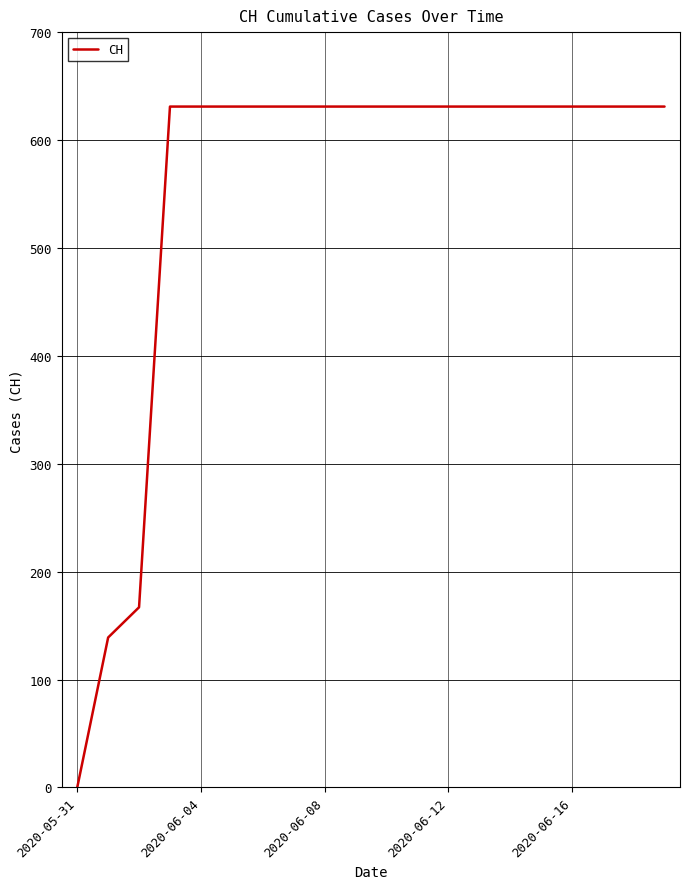

How many distinct data groups are displayed?

1